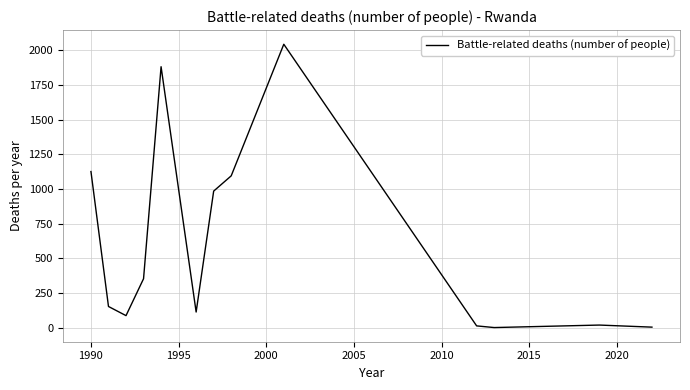

What is the maximum value shown in the chart?

2044